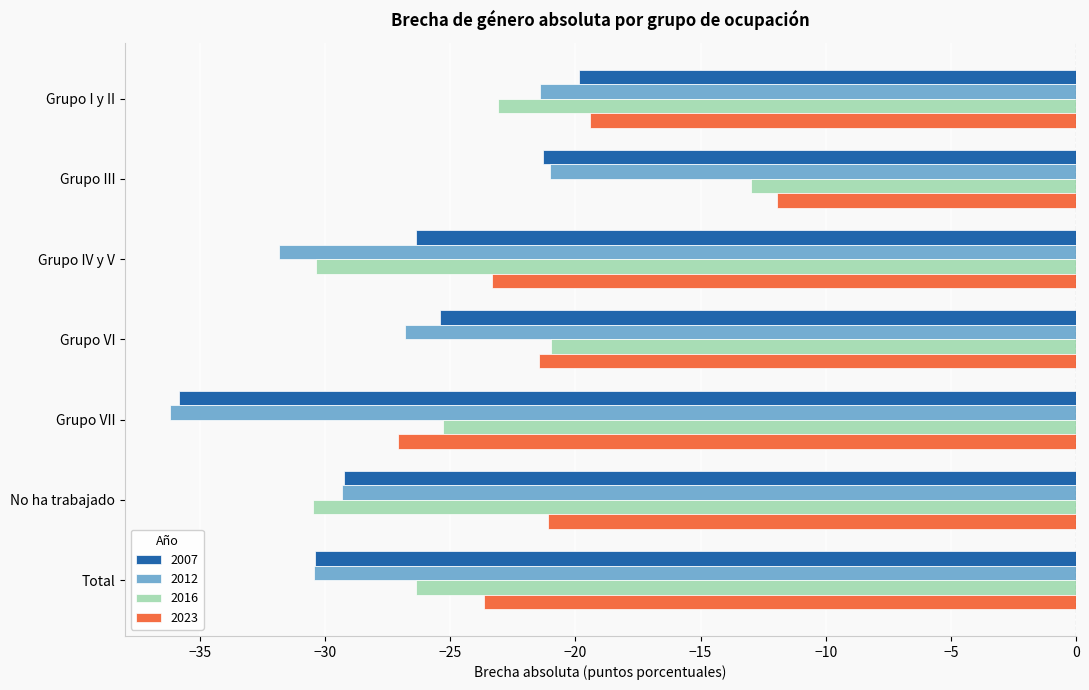

What is the spread (max minus min) of values at Grupo III?

9.3